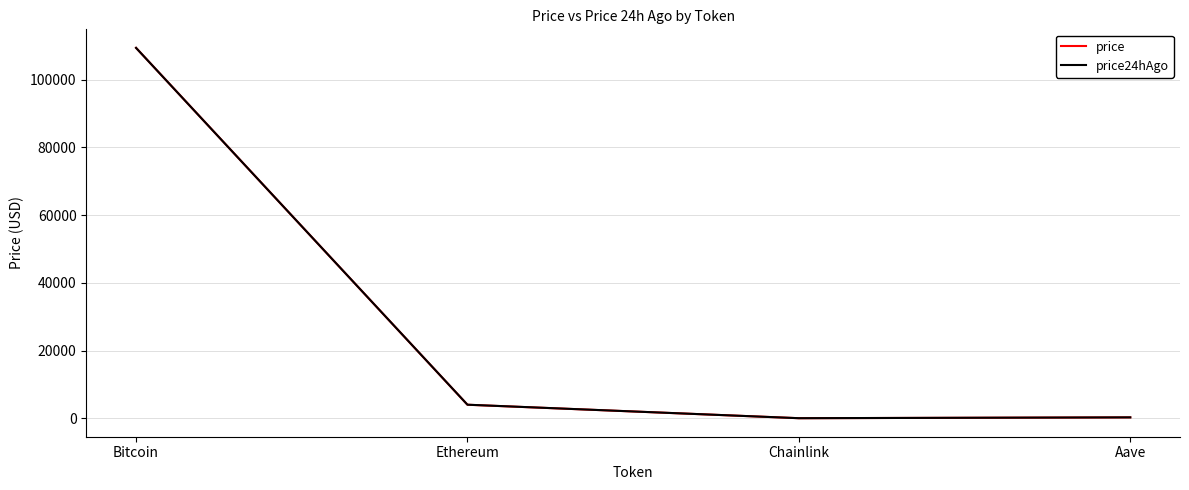

Between Bitcoin and Ethereum, which series saw the biggest shift?

price